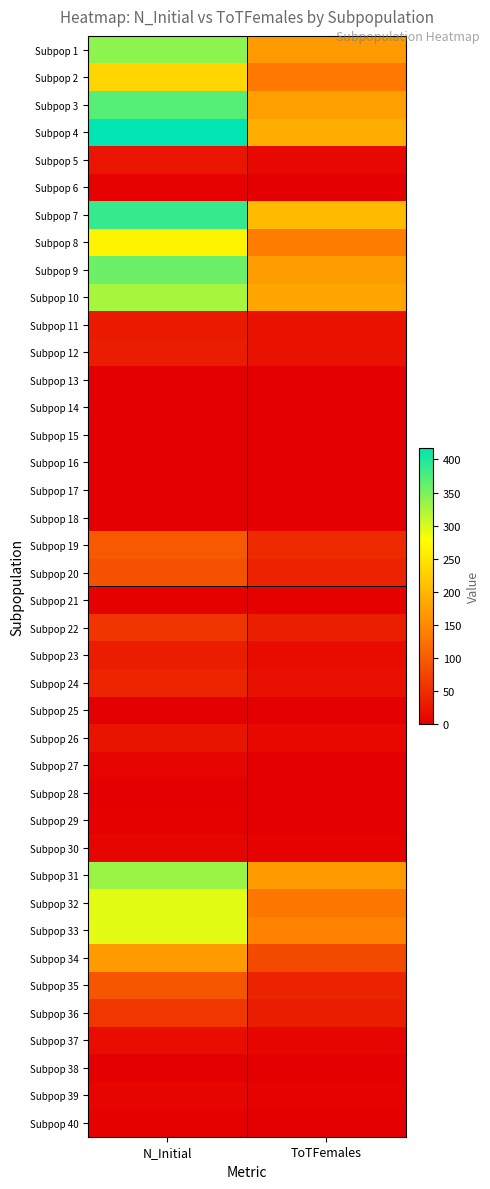

Reading left to right, extract all data points from this chart.

Subpop 1: N_Initial=340	ToTFemales=170
Subpop 2: N_Initial=234	ToTFemales=132
Subpop 3: N_Initial=370	ToTFemales=175
Subpop 4: N_Initial=417	ToTFemales=189
Subpop 5: N_Initial=24	ToTFemales=10
Subpop 6: N_Initial=3	ToTFemales=1
Subpop 7: N_Initial=387	ToTFemales=205
Subpop 8: N_Initial=267	ToTFemales=137
Subpop 9: N_Initial=358	ToTFemales=171
Subpop 10: N_Initial=325	ToTFemales=181
Subpop 11: N_Initial=30	ToTFemales=21
Subpop 12: N_Initial=32	ToTFemales=20
Subpop 13: N_Initial=0	ToTFemales=0
Subpop 14: N_Initial=0	ToTFemales=0
Subpop 15: N_Initial=0	ToTFemales=0
Subpop 16: N_Initial=0	ToTFemales=0
Subpop 17: N_Initial=0	ToTFemales=0
Subpop 18: N_Initial=0	ToTFemales=0
Subpop 19: N_Initial=98	ToTFemales=47
Subpop 20: N_Initial=90	ToTFemales=39
Subpop 21: N_Initial=2	ToTFemales=2
Subpop 22: N_Initial=58	ToTFemales=34
Subpop 23: N_Initial=31	ToTFemales=14
Subpop 24: N_Initial=41	ToTFemales=18
Subpop 25: N_Initial=0	ToTFemales=0
Subpop 26: N_Initial=22	ToTFemales=11
Subpop 27: N_Initial=5	ToTFemales=1
Subpop 28: N_Initial=1	ToTFemales=0
Subpop 29: N_Initial=2	ToTFemales=0
Subpop 30: N_Initial=7	ToTFemales=4
Subpop 31: N_Initial=333	ToTFemales=168
Subpop 32: N_Initial=294	ToTFemales=130
Subpop 33: N_Initial=293	ToTFemales=143
Subpop 34: N_Initial=169	ToTFemales=82
Subpop 35: N_Initial=95	ToTFemales=39
Subpop 36: N_Initial=61	ToTFemales=33
Subpop 37: N_Initial=15	ToTFemales=6
Subpop 38: N_Initial=1	ToTFemales=1
Subpop 39: N_Initial=7	ToTFemales=3
Subpop 40: N_Initial=2	ToTFemales=1